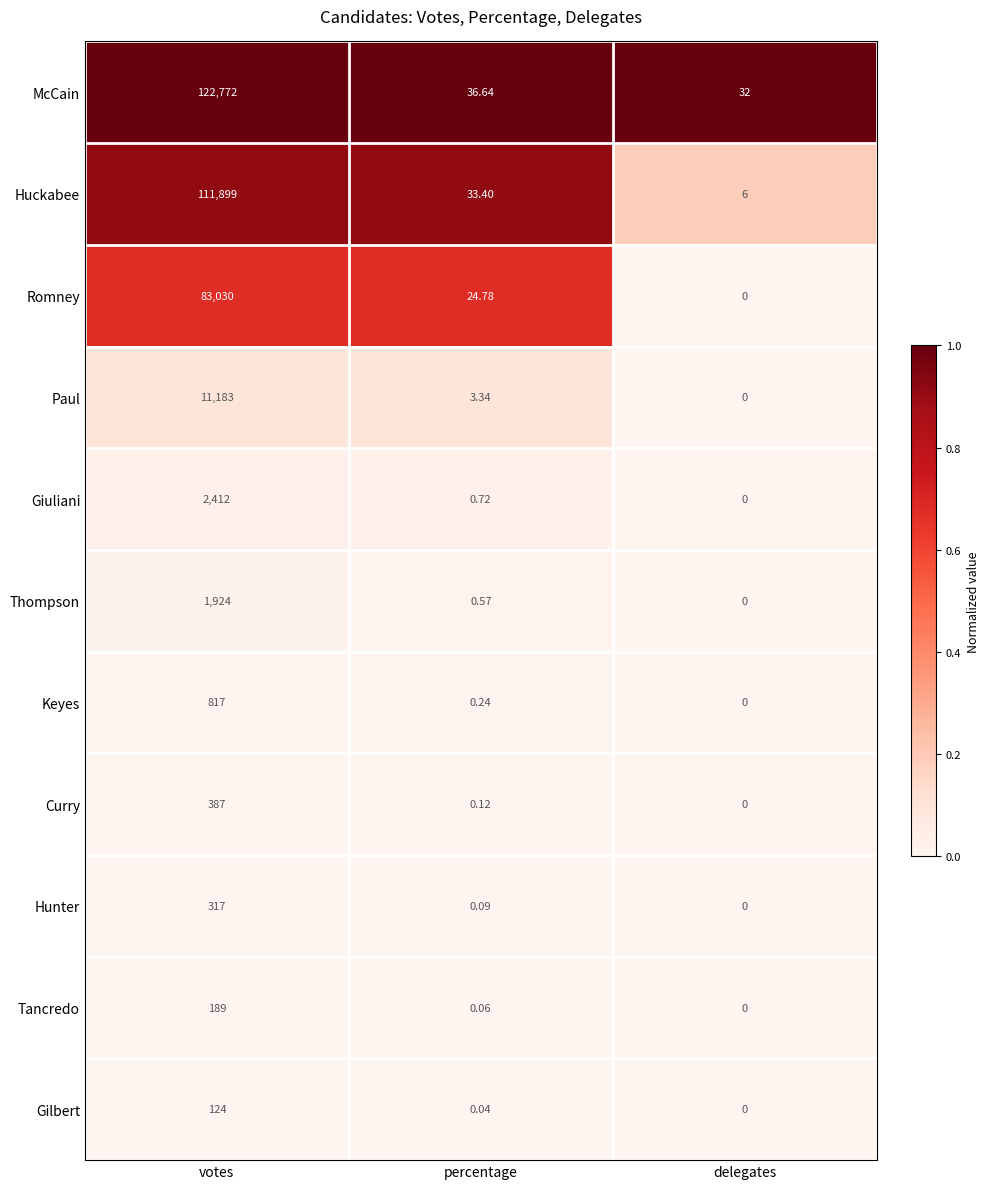

Where is Hunter nearest to the value 158?

percentage